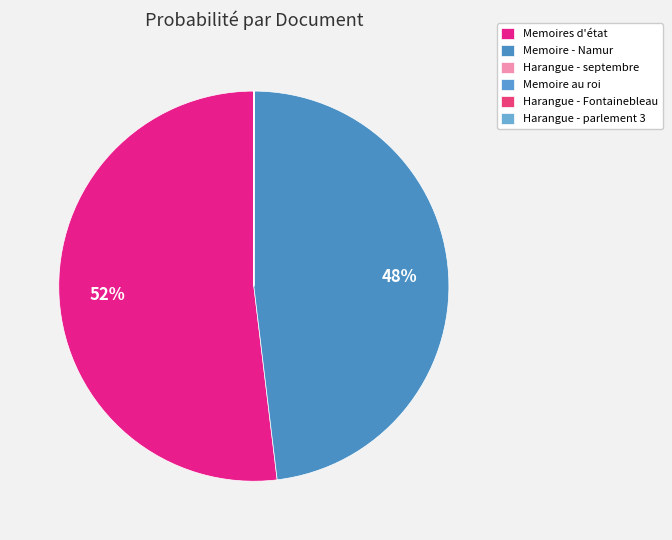

True or false: Memoire au roi accounts for 0% of the total.

True